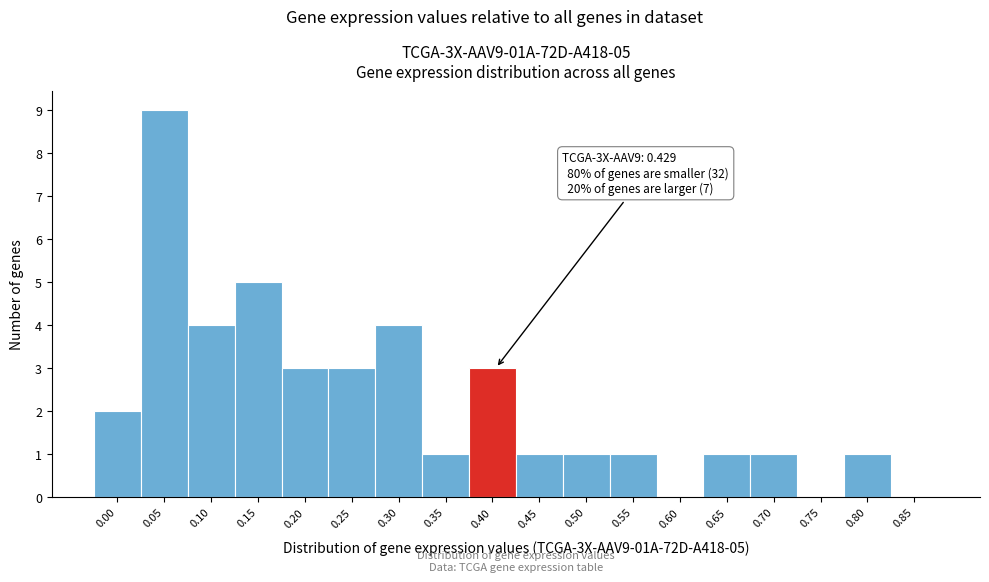

Reading right to left, transcribe all the data shown in this chart.

0.85=0	0.80=1	0.75=0	0.70=1	0.65=1	0.60=0	0.55=1	0.50=1	0.45=1	0.40=3	0.35=1	0.30=4	0.25=3	0.20=3	0.15=5	0.10=4	0.05=9	0.00=2